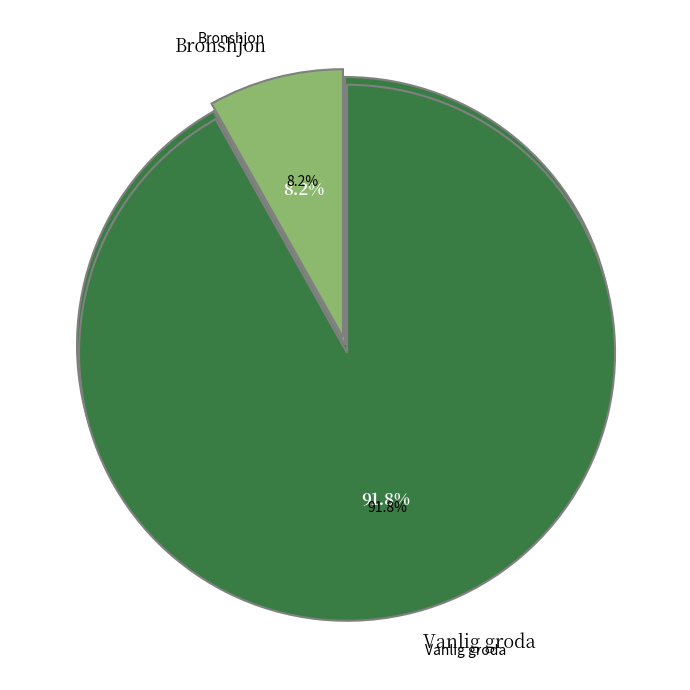

Is there a majority slice in this chart?

Yes